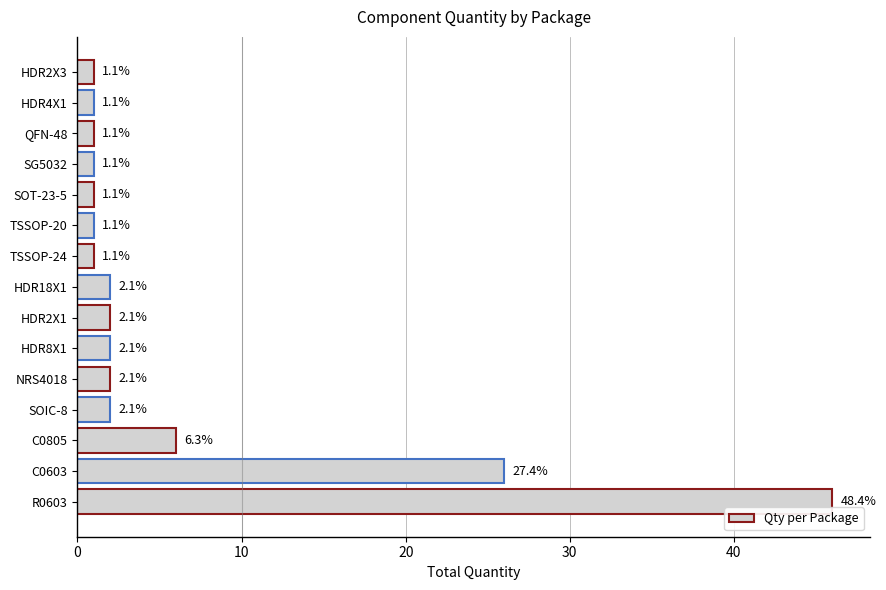

How many bars are there in total?

15